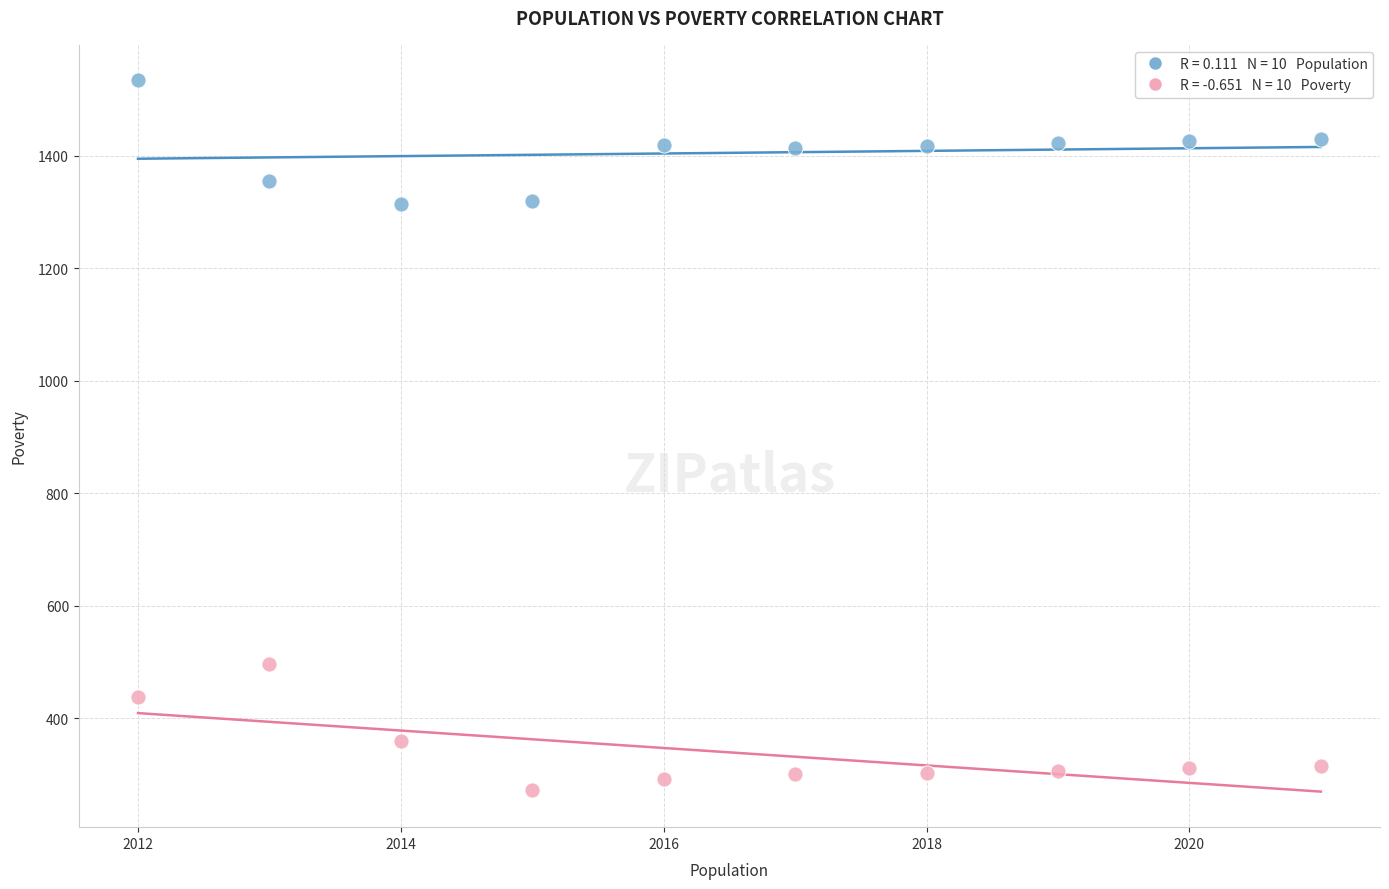

Across all data points, what is the range of X values (max minus min)?

9